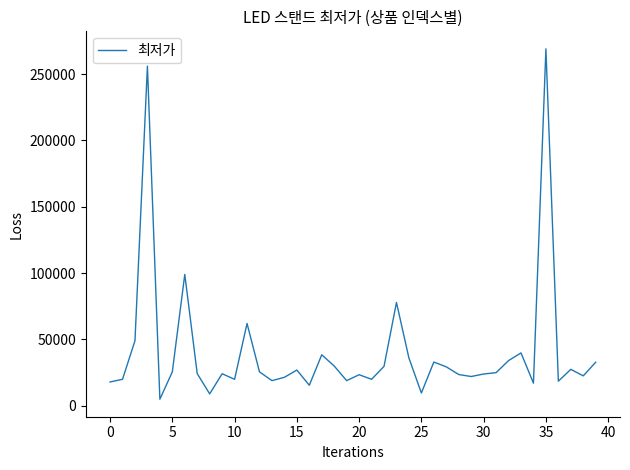

What is the difference between the maximum and minimum values?

264100